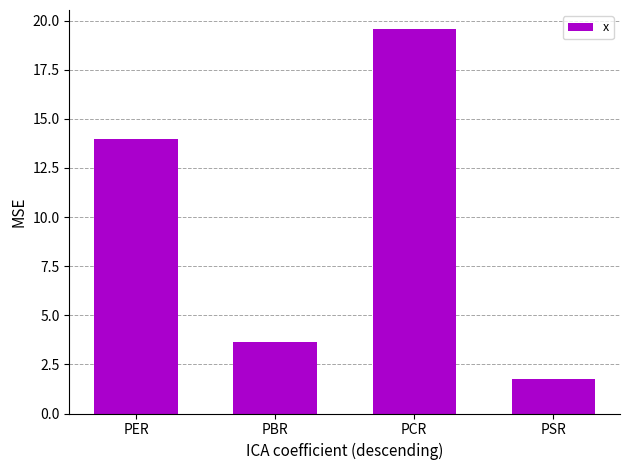

At which category does the chart reach its peak across all series?

PCR